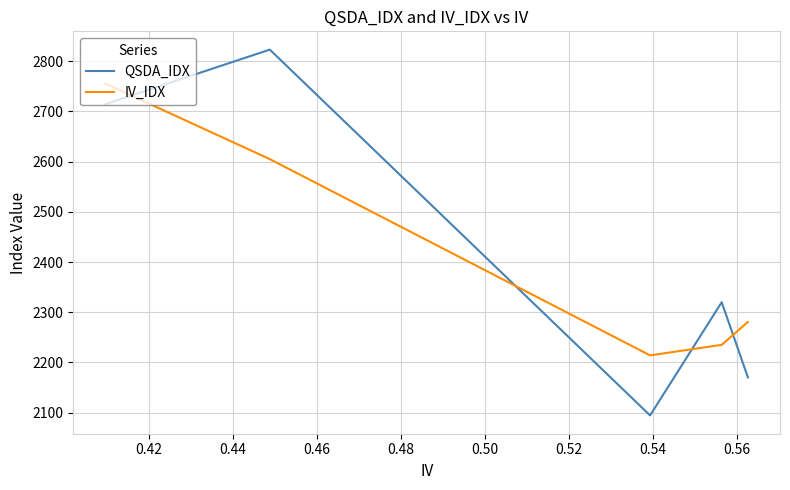

Reading left to right, what are all the values shown in this chart?

QSDA_IDX: 2714.5	2823.1	2094.4	2319.9	2170.3	2170.2
IV_IDX: 2755.4	2605.0	2214.0	2235.0	2280.6	2280.6